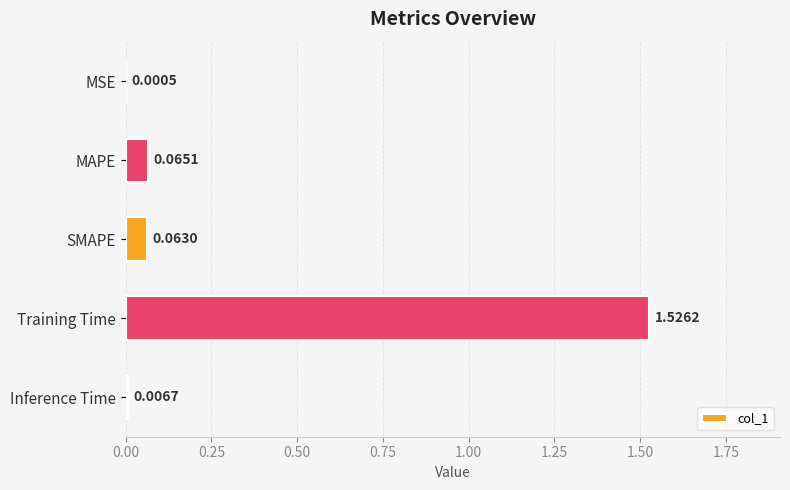

Between Inference Time and MAPE, which is larger?

MAPE